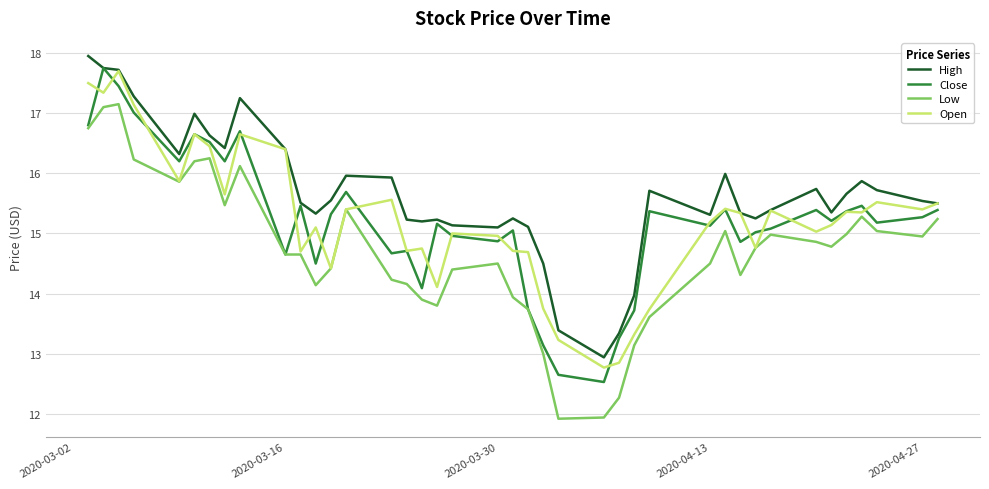

What is the minimum value shown in the chart?

11.9